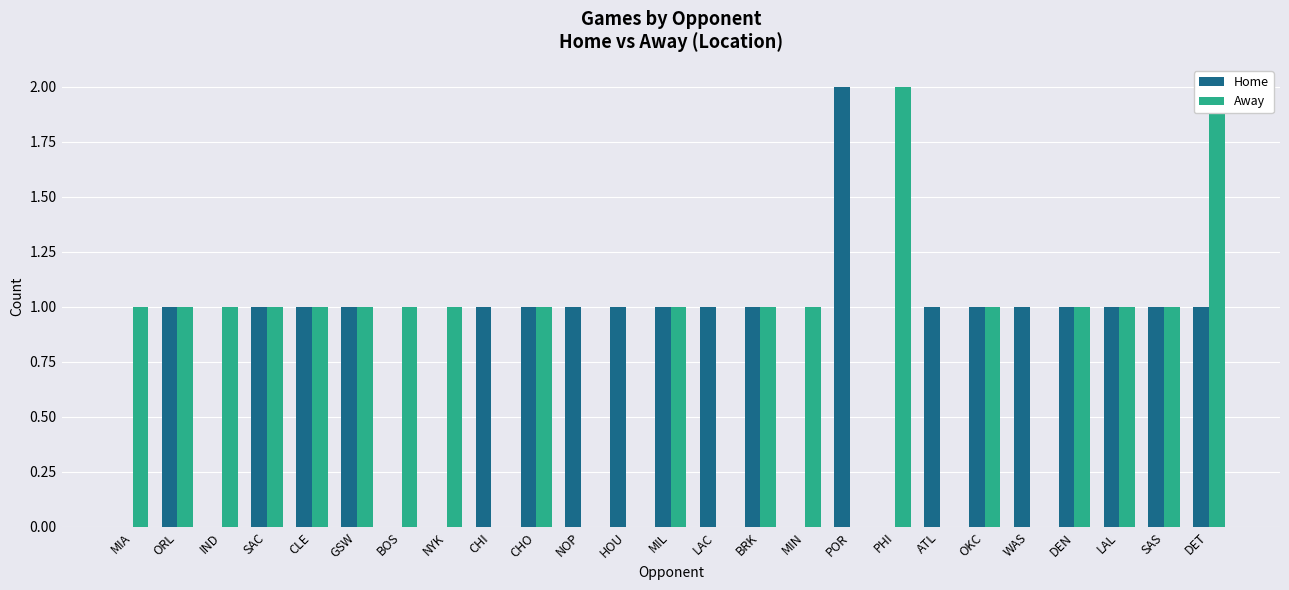

At how many categories does at least one series exceed 0?

25